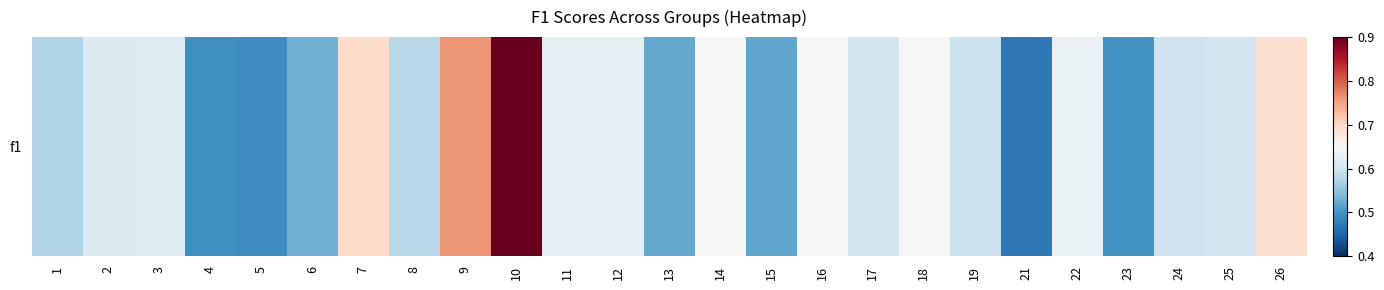

List the labels in order of value, largest first.

10, 9, 7, 26, 18, 16, 14, 22, 11, 12, 3, 2, 17, 25, 24, 19, 8, 1, 6, 13, 15, 23, 4, 5, 21